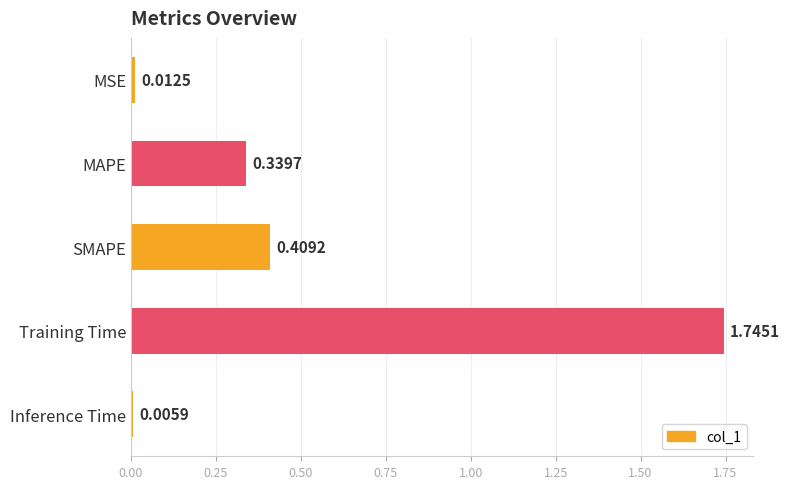

Rank the categories by value from lowest to highest.

Inference Time, MSE, MAPE, SMAPE, Training Time